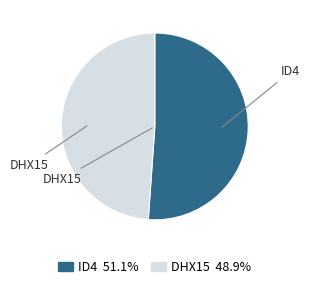

Which slice is the largest?

ID4